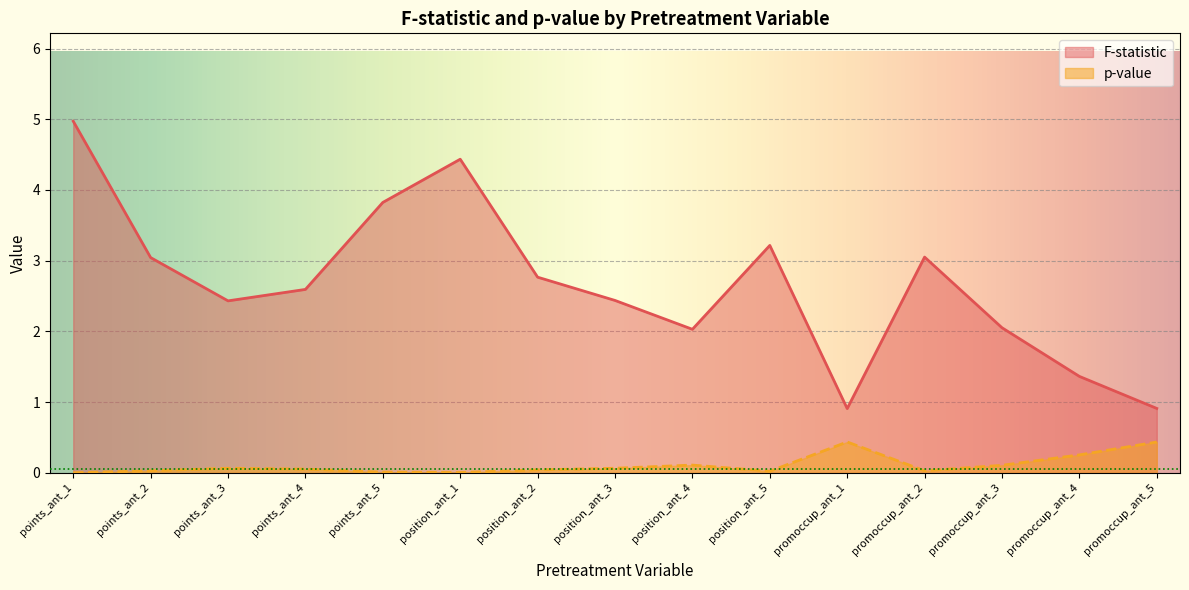

Which series changed the most between points_ant_3 and position_ant_1?

F-statistic